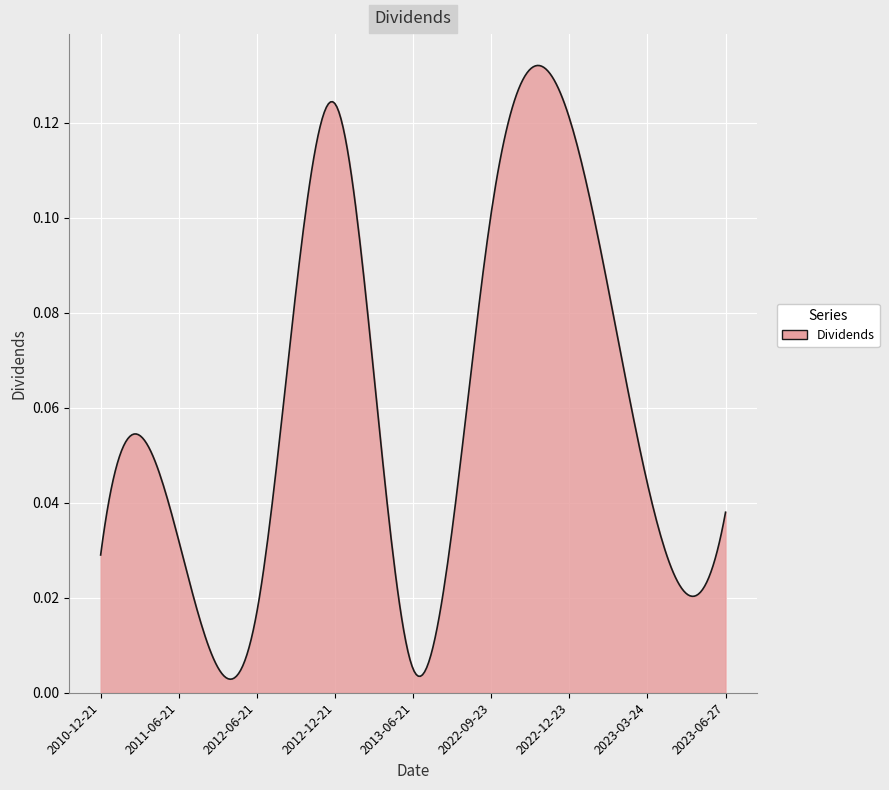

Is this an area chart (filled region under the line)?

Yes